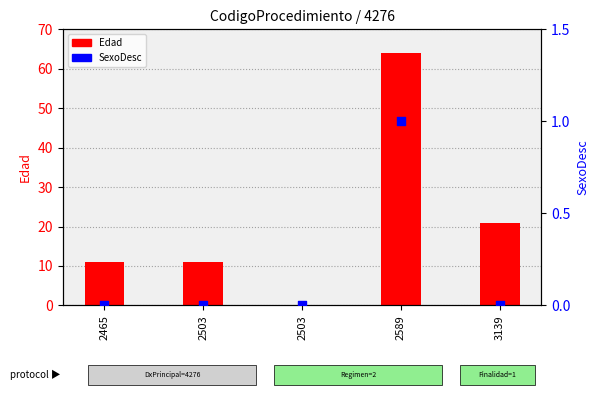

Which series has the largest total across all categories?

Edad